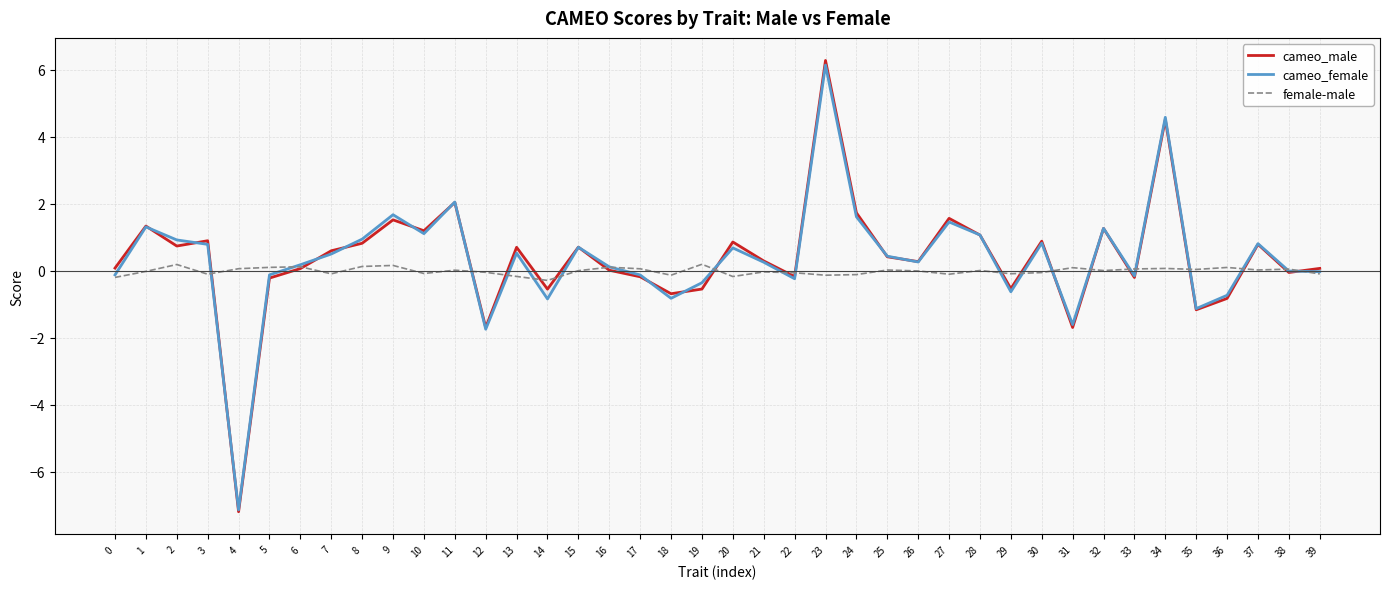

Rank the categories by cameo_female value from highest to lowest.

23, 34, 11, 9, 24, 27, 1, 32, 10, 28, 8, 2, 30, 37, 3, 15, 20, 13, 7, 25, 26, 21, 6, 16, 38, 39, 5, 0, 17, 33, 22, 19, 29, 36, 18, 14, 35, 31, 12, 4